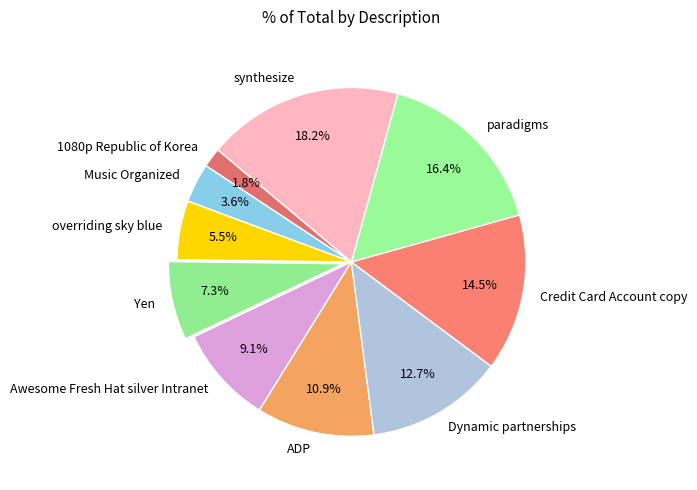

Does synthesize account for over 50% of the chart?

No